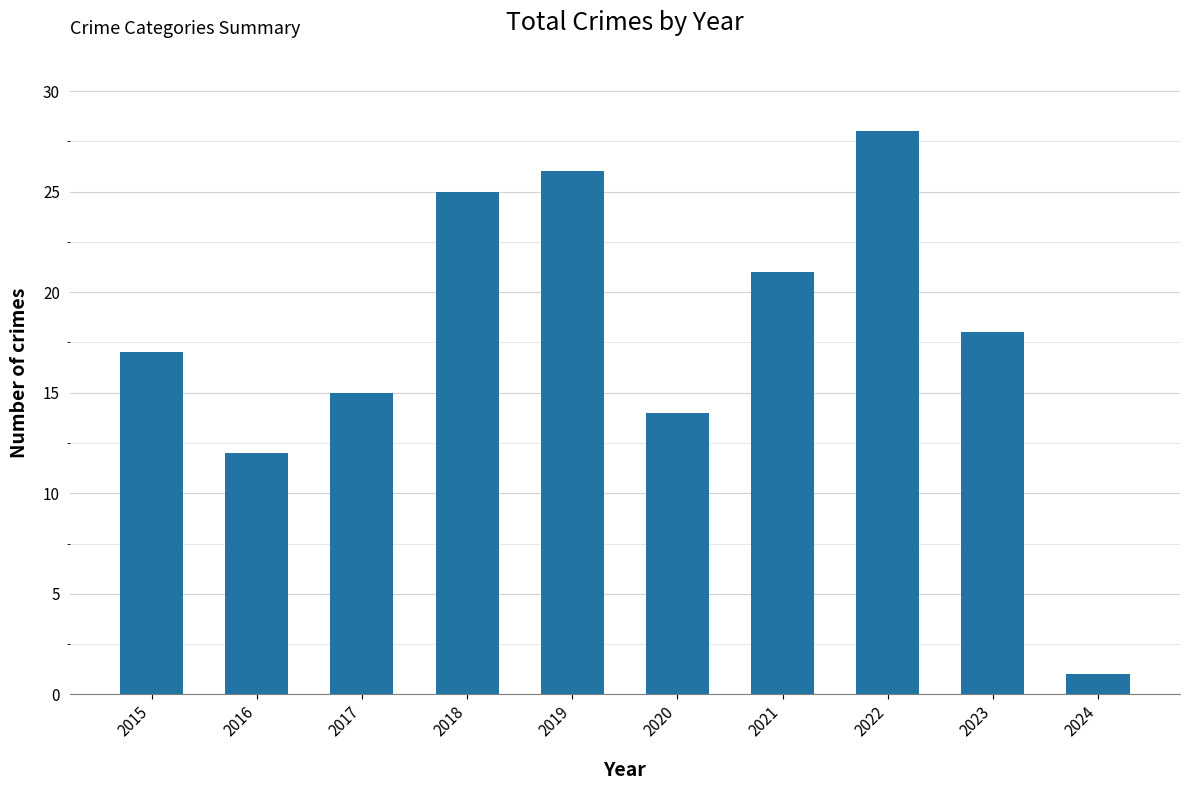

List the labels in order of value, smallest first.

2024, 2016, 2020, 2017, 2015, 2023, 2021, 2018, 2019, 2022